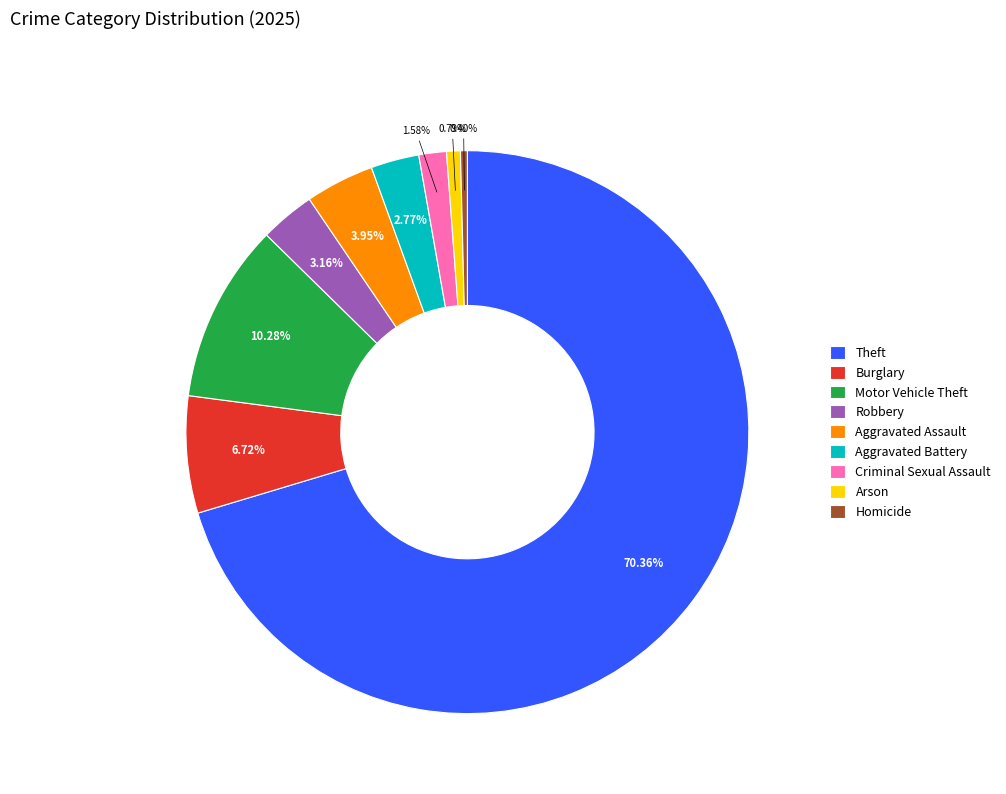

To the nearest percent, what is the combined percentage of Theft and Robbery?

74%